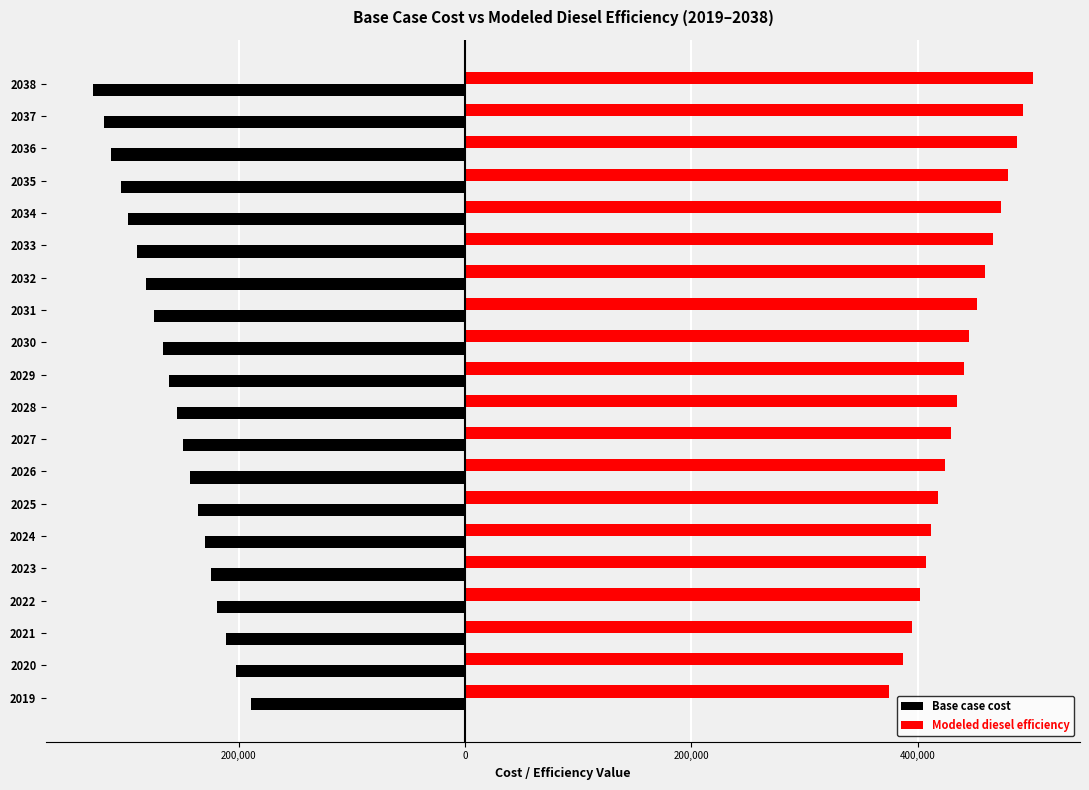

Reading left to right, list all the values displayed in this chart.

Base case cost: -188882.1	-202060.6	-211519.2	-218796.5	-224421.3	-229793.1	-236087.3	-243081.9	-249244.5	-254872.0	-261772.2	-266913.0	-274570.2	-282314.2	-289825.9	-297737.4	-304158.5	-312876.6	-319448.0	-328735.5
Modeled diesel efficiency: 374940.4	386920.9	395519.6	402135.3	407248.8	412132.2	417854.2	424213.0	429815.3	434931.2	441204.1	445877.6	452838.7	459878.7	466707.5	473899.8	479737.1	487662.7	493636.7	502079.9